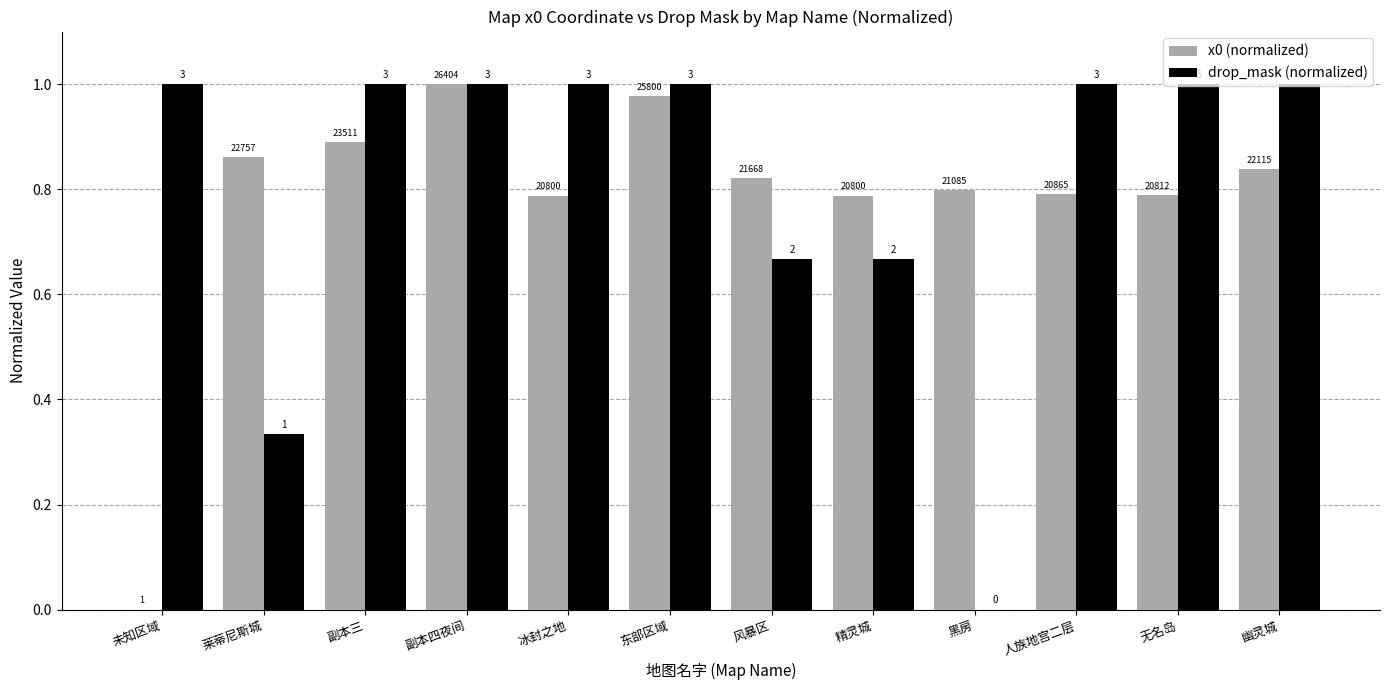

What position from the left is 精灵城?

8